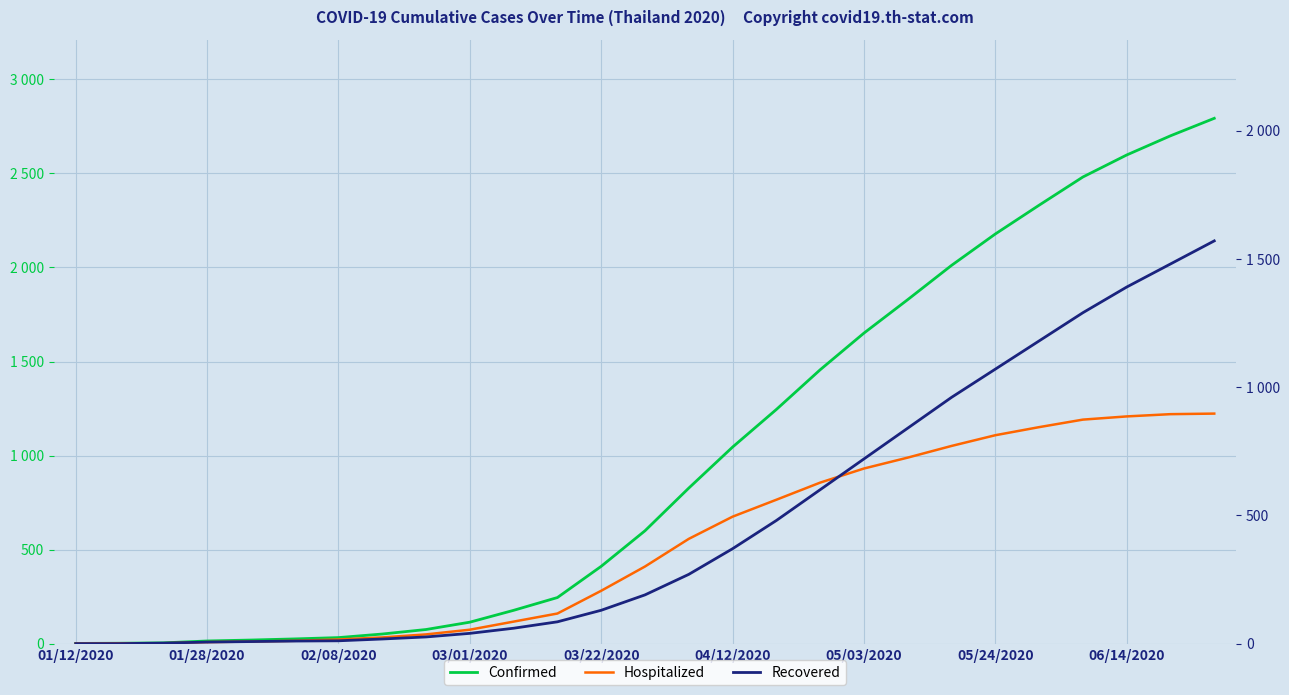

Reading left to right, what are all the values shown in this chart?

Confirmed: 1	2	4	14	19	25	32	51	75	114	177	245	411	600	827	1045	1245	1456	1651	1829	2011	2178	2331	2481	2598	2700	2793
Hospitalized: 1	2	2	8	11	15	22	33	49	74	117	160	281	410	557	675	765	856	931	989	1051	1108	1151	1191	1208	1220	1223
Recovered: 0	0	2	6	8	10	11	18	26	40	60	85	130	190	270	370	480	600	720	840	960	1070	1180	1290	1390	1480	1570